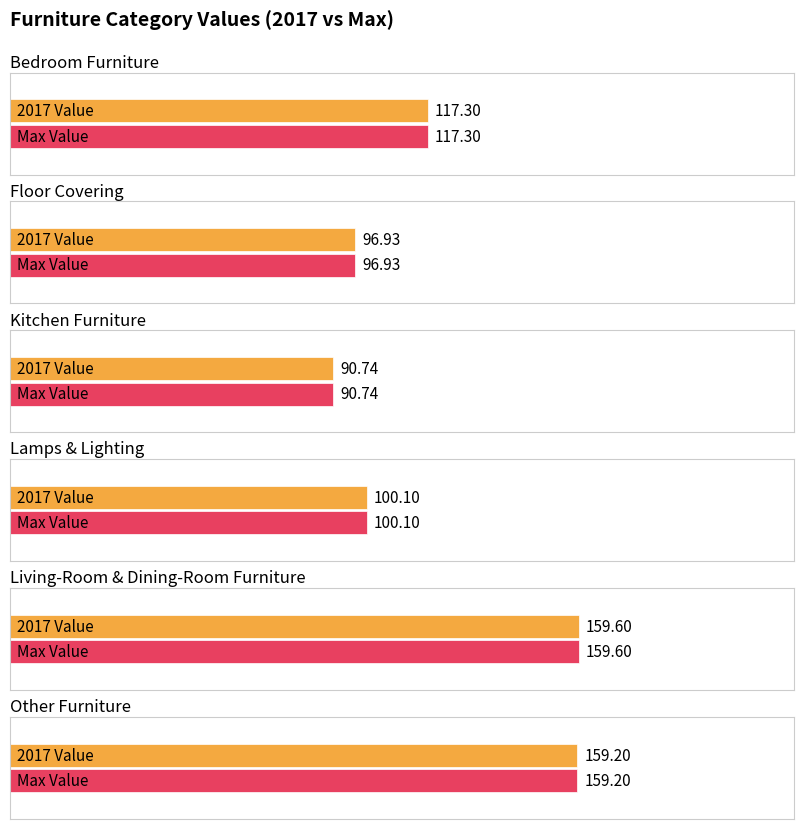

At 2021, list the series in order from largest to smallest.

Living-Room & Dining-Room Furniture, Other Furniture, Bedroom Furniture, Lamps & Lighting, Floor Covering, Kitchen Furniture